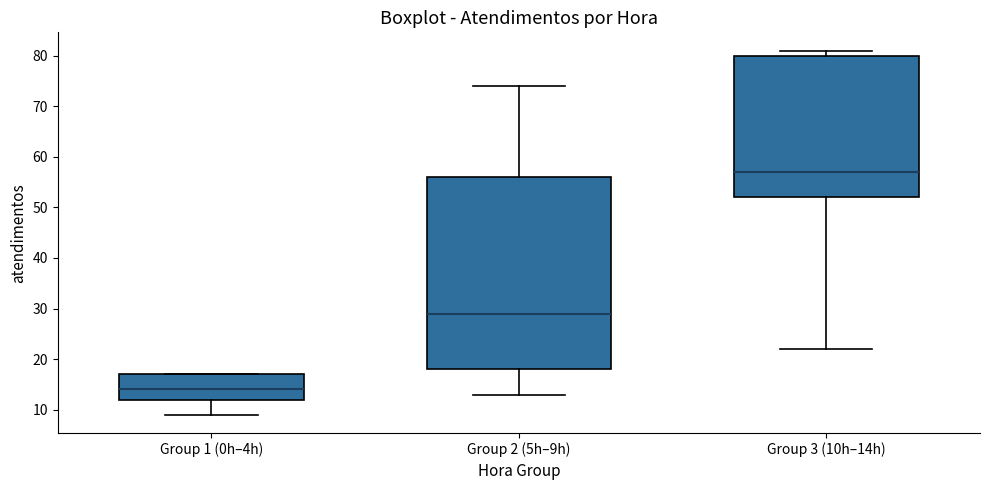

Which box has the lowest median line?

Group 1 (0h–4h)